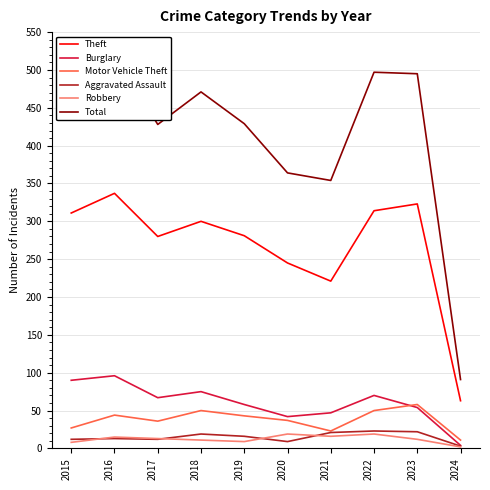

What is the average value of the Motor Vehicle Theft series?

38